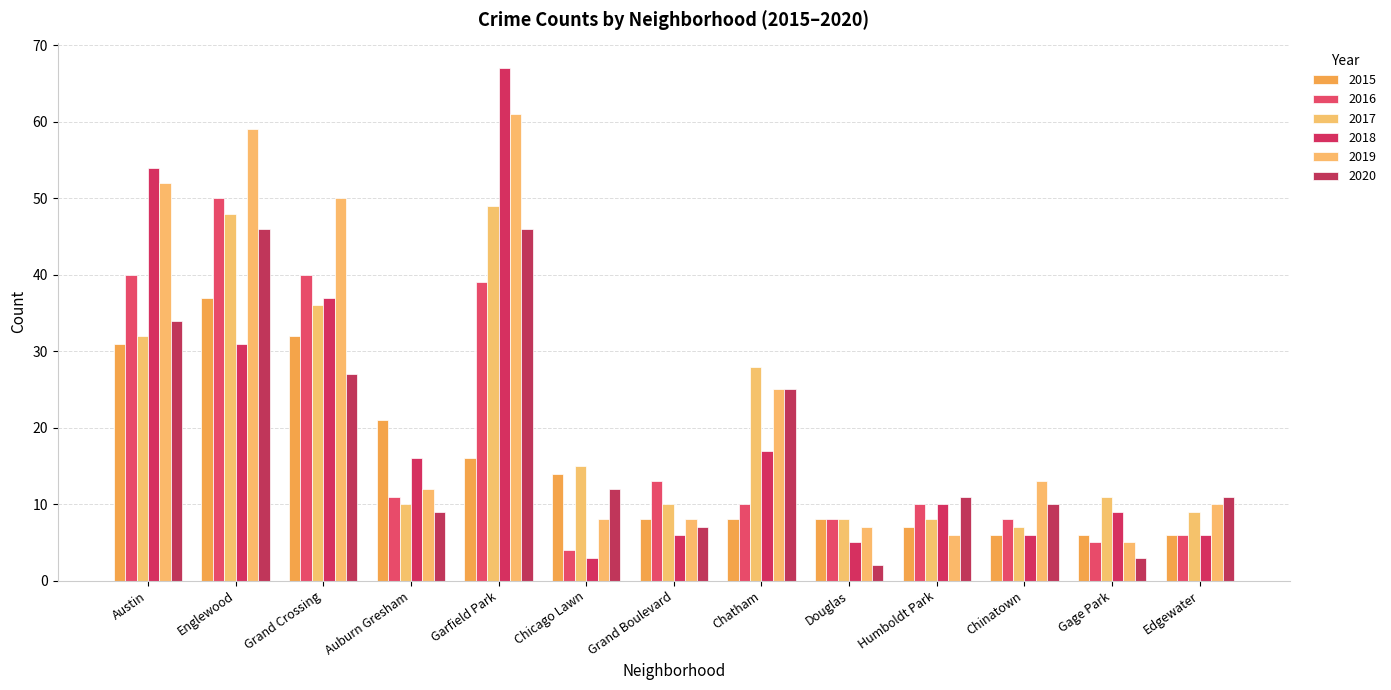

Does the chart contain stacked bars?

No